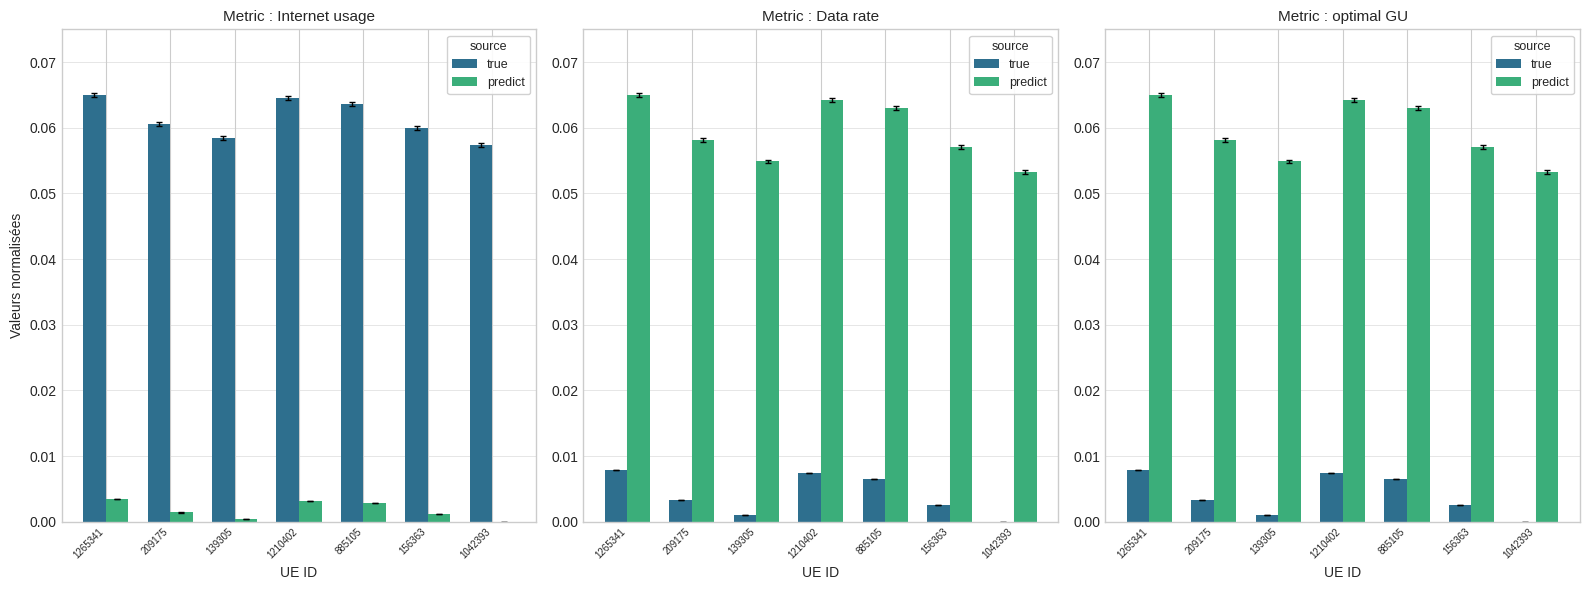

What position from the left is 1210402?

4